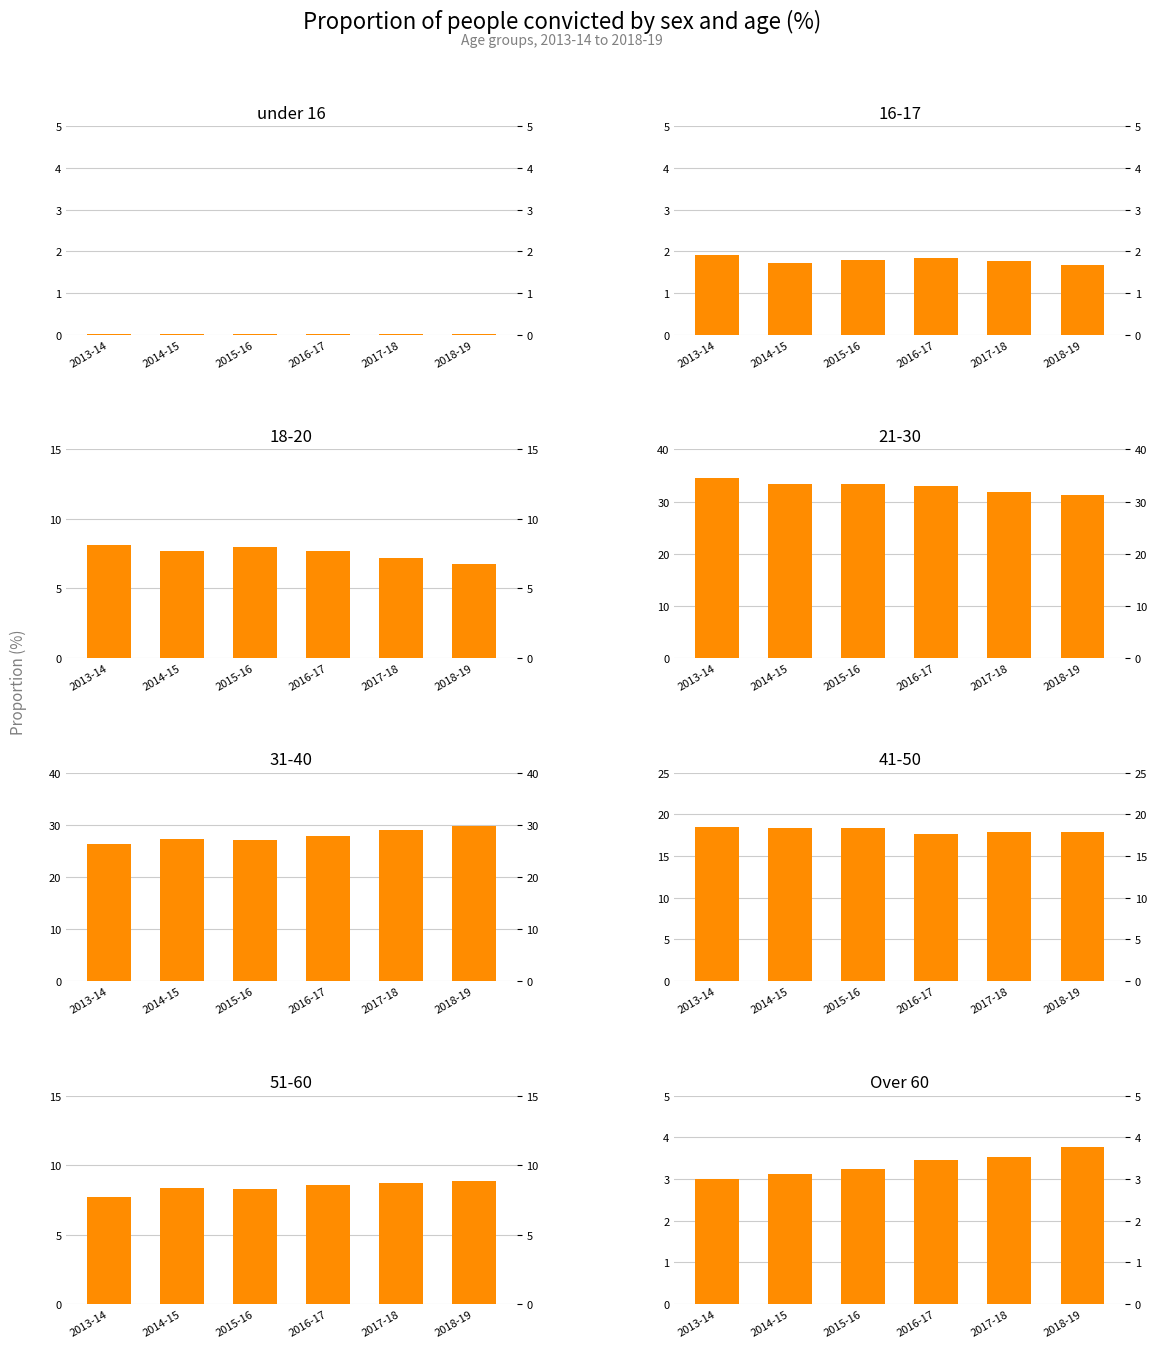

Is it true that under 16 equals 0.0 at 2014-15?

True